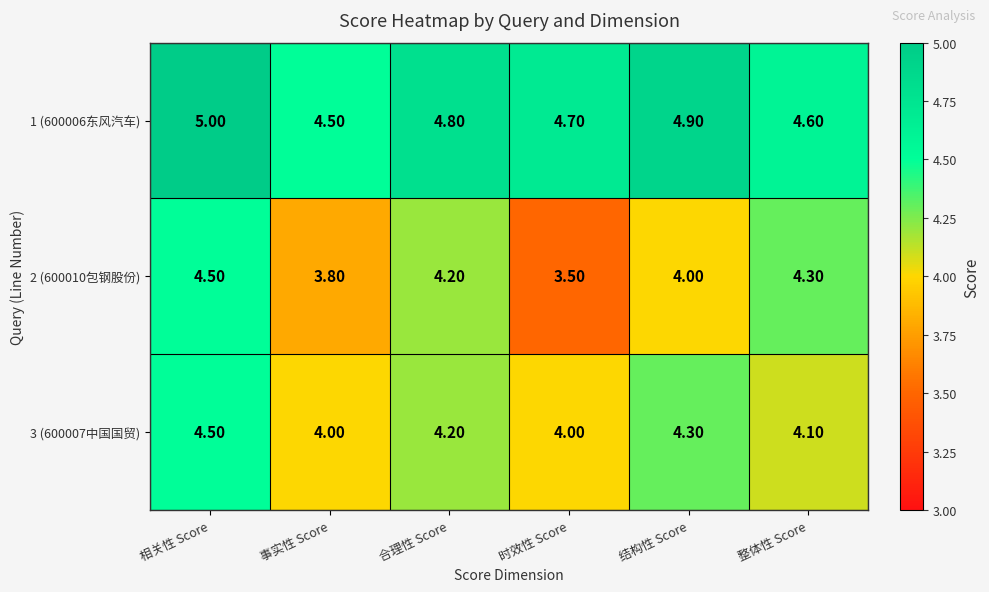

At which category is the sum across all series the highest?

相关性 Score